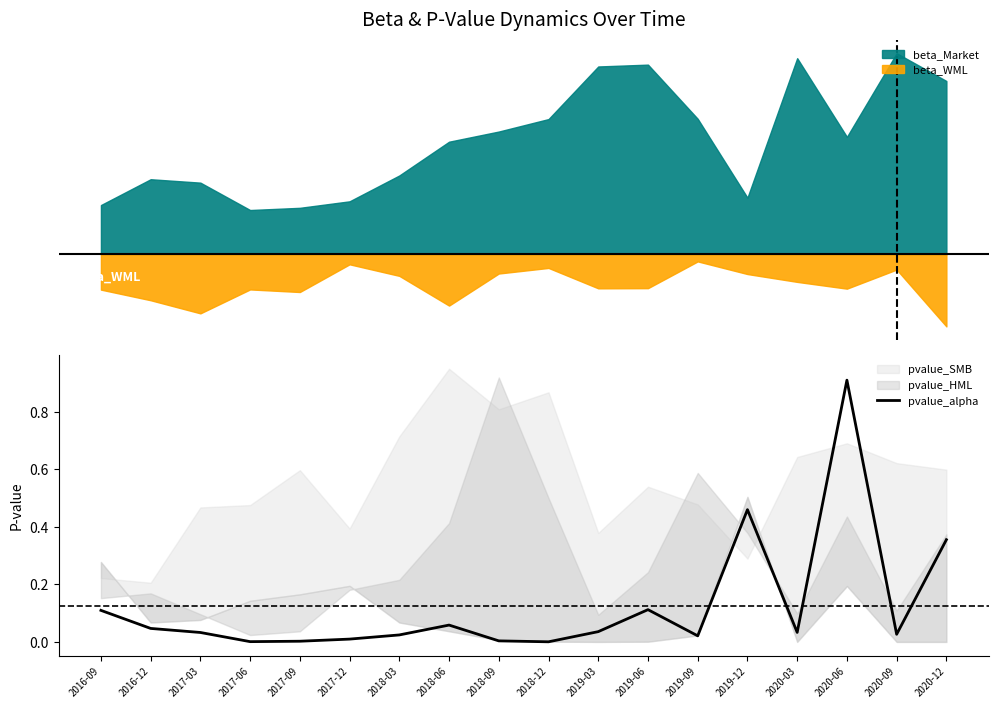

What is the difference between the maximum and minimum values?

0.9